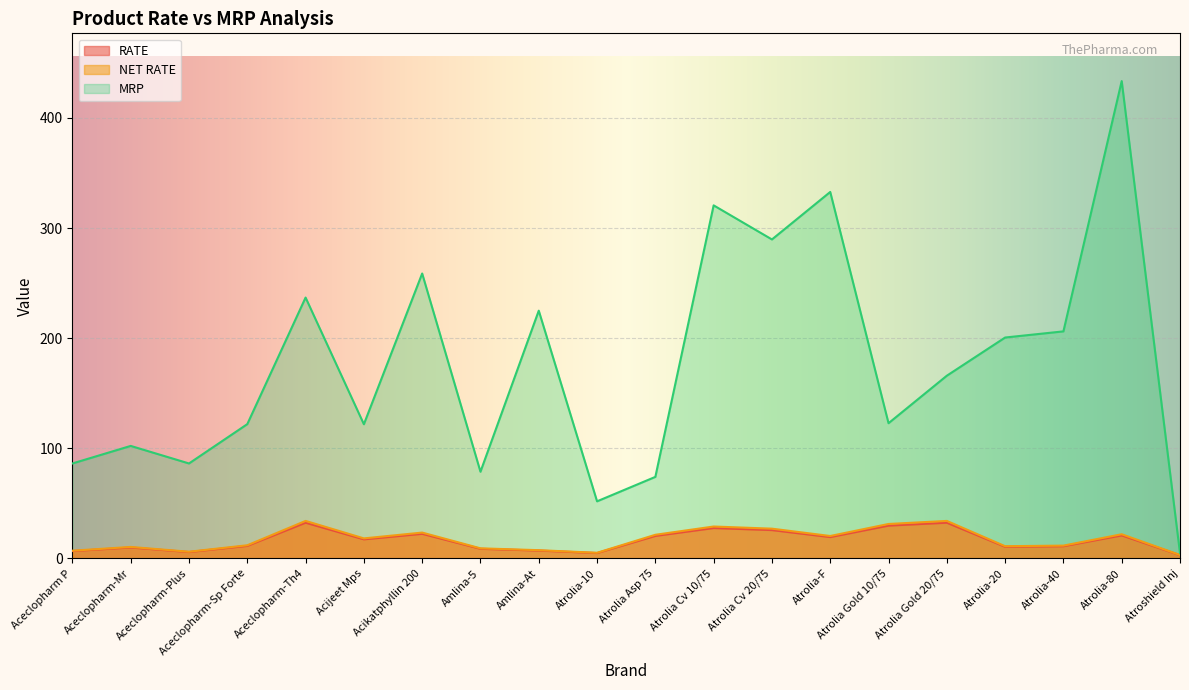

Rank the series at Aceclopharm-Th4 from lowest to highest value.

RATE, NET RATE, MRP